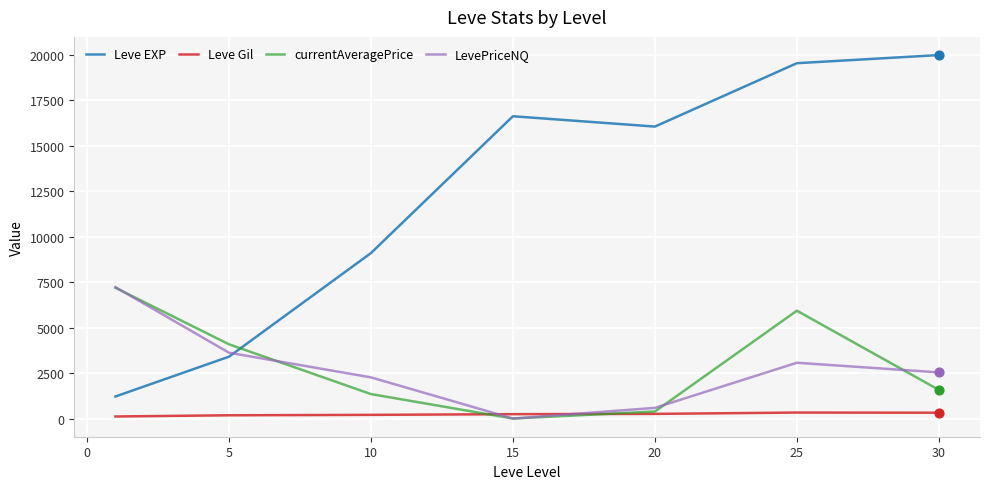

Which series has the largest total across all categories?

Leve EXP